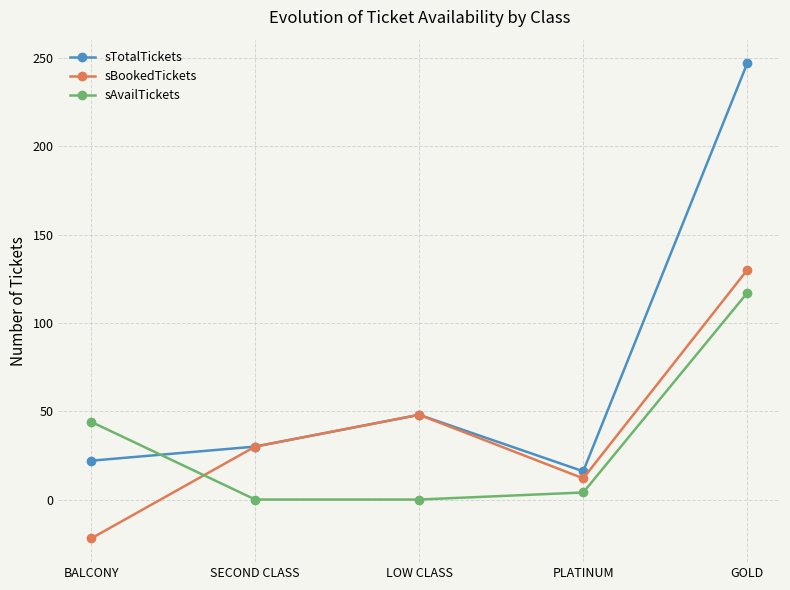

What is the difference between the highest and lowest values at BALCONY?

66